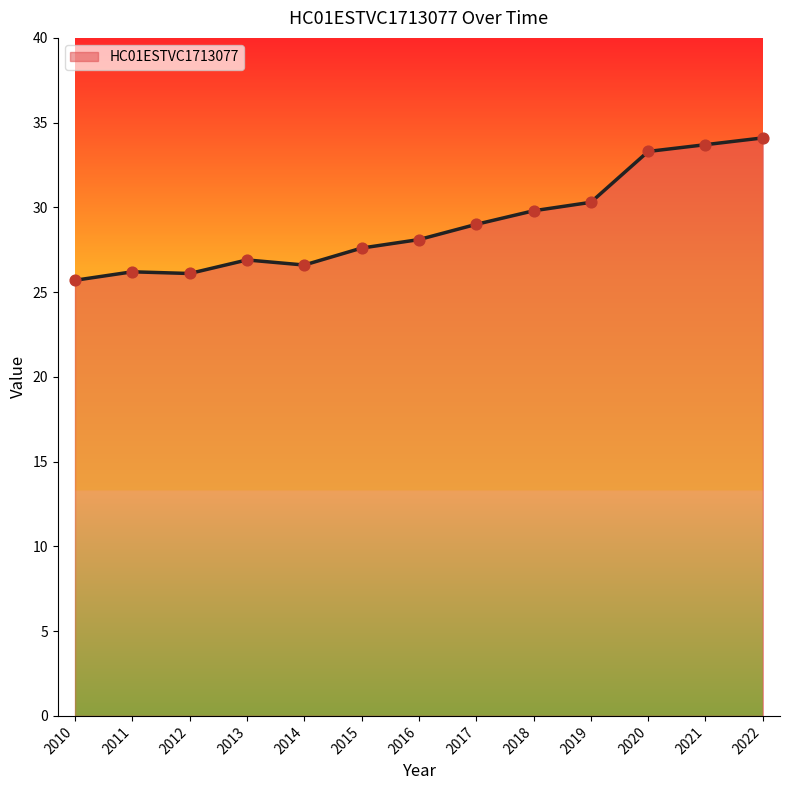

What is the ratio of the value at 2013 to the value at 2014?

1.0